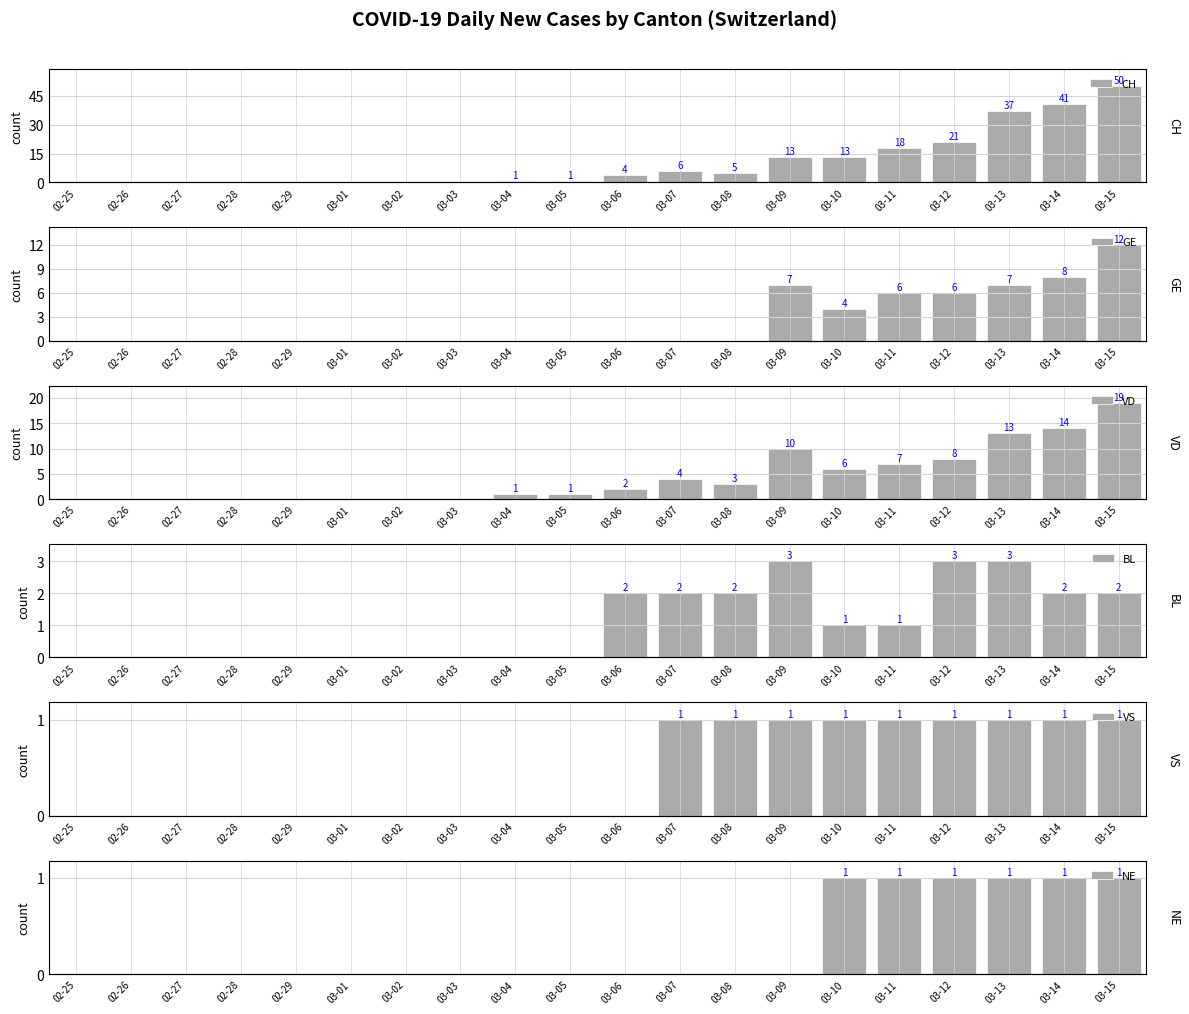

How many bars are there in total?

120